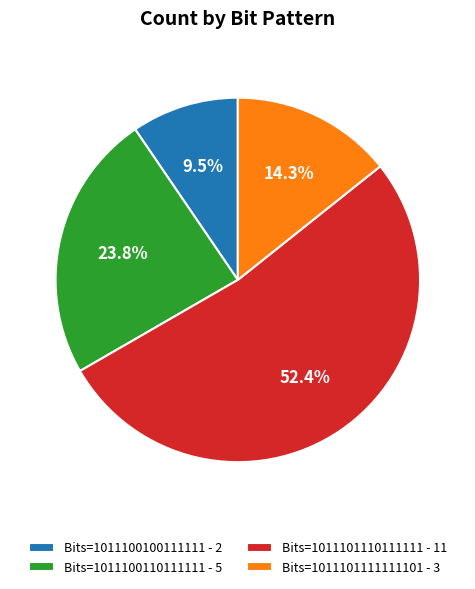

What is the majority slice?

Bits=1011101110111111 - 11